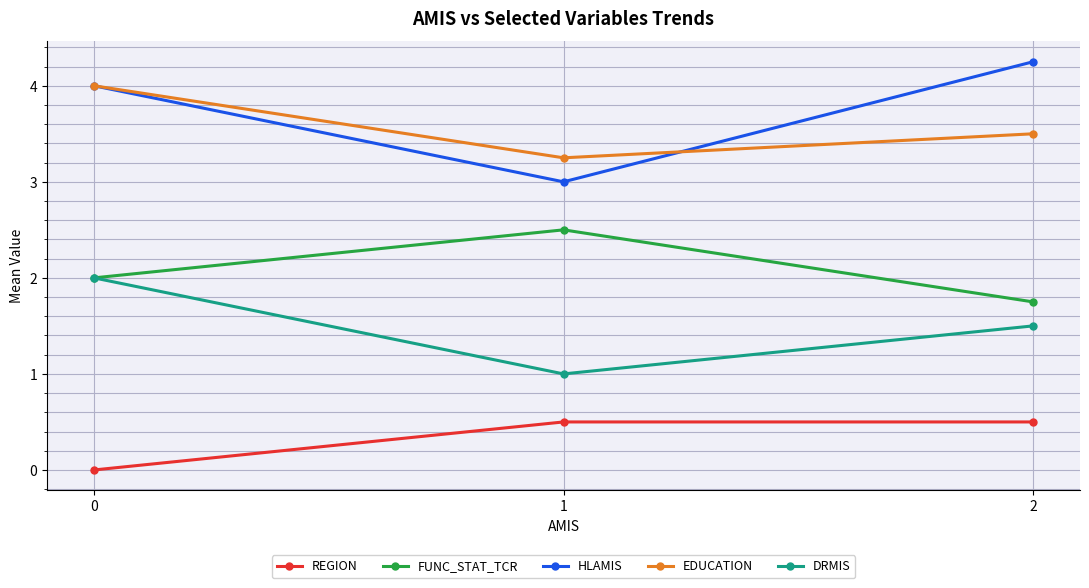

Does the chart display data point markers on the line(s)?

Yes